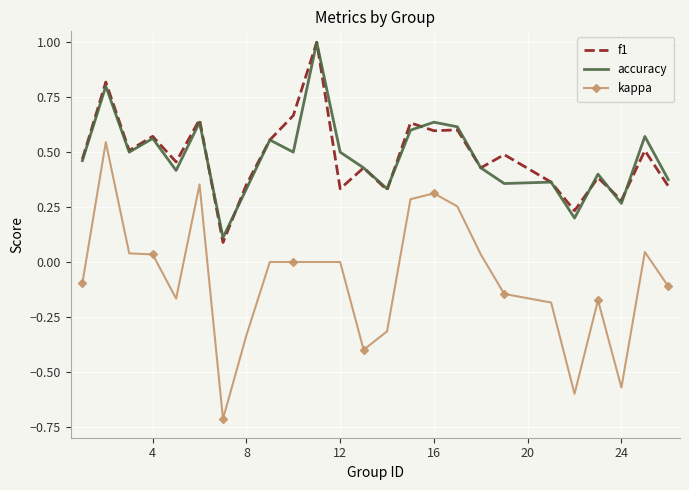

True or false: accuracy and kappa cross at least once.

False